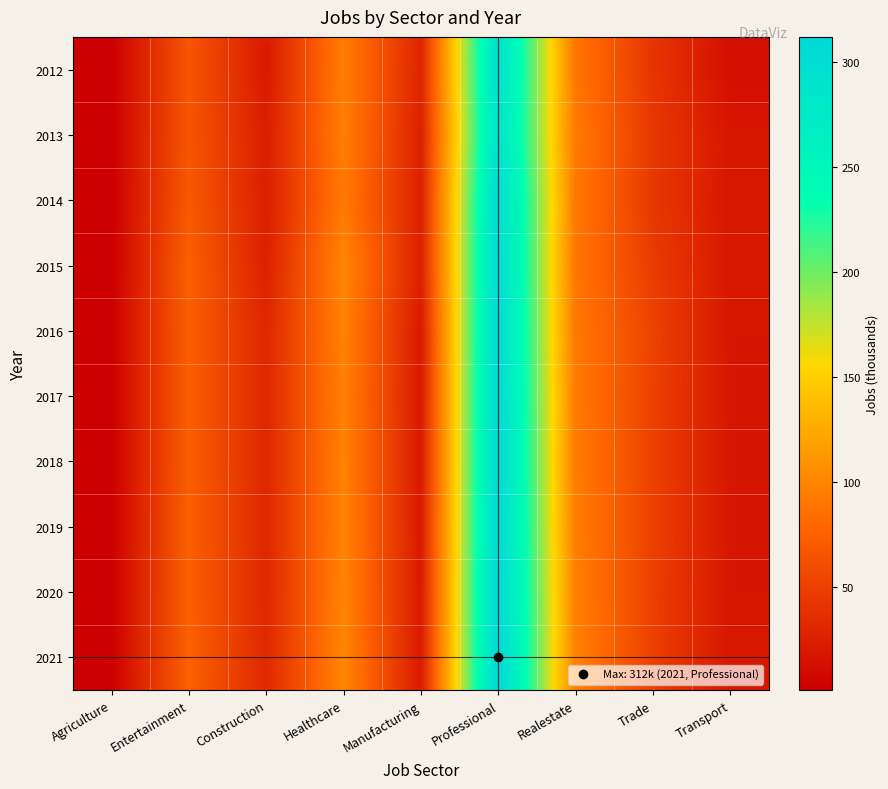

Reading left to right, transcribe all the data shown in this chart.

2012: Agriculture=1	Entertainment=66	Construction=21	Healthcare=95	Manufacturing=29	Professional=297	Realestate=90	Trade=42	Transport=13
2013: Agriculture=1	Entertainment=66	Construction=24	Healthcare=96	Manufacturing=26	Professional=292	Realestate=93	Trade=44	Transport=18
2014: Agriculture=1	Entertainment=69	Construction=25	Healthcare=92	Manufacturing=26	Professional=305	Realestate=92	Trade=44	Transport=19
2015: Agriculture=1	Entertainment=74	Construction=26	Healthcare=101	Manufacturing=26	Professional=306	Realestate=90	Trade=47	Transport=19
2016: Agriculture=2	Entertainment=73	Construction=31	Healthcare=98	Manufacturing=21	Professional=308	Realestate=92	Trade=52	Transport=18
2017: Agriculture=2	Entertainment=73	Construction=31	Healthcare=97	Manufacturing=21	Professional=309	Realestate=93	Trade=51	Transport=18
2018: Agriculture=2	Entertainment=73	Construction=31	Healthcare=98	Manufacturing=21	Professional=309	Realestate=94	Trade=51	Transport=18
2019: Agriculture=2	Entertainment=74	Construction=31	Healthcare=99	Manufacturing=21	Professional=310	Realestate=95	Trade=51	Transport=18
2020: Agriculture=2	Entertainment=74	Construction=31	Healthcare=100	Manufacturing=21	Professional=311	Realestate=97	Trade=50	Transport=18
2021: Agriculture=2	Entertainment=75	Construction=32	Healthcare=101	Manufacturing=21	Professional=312	Realestate=98	Trade=50	Transport=19